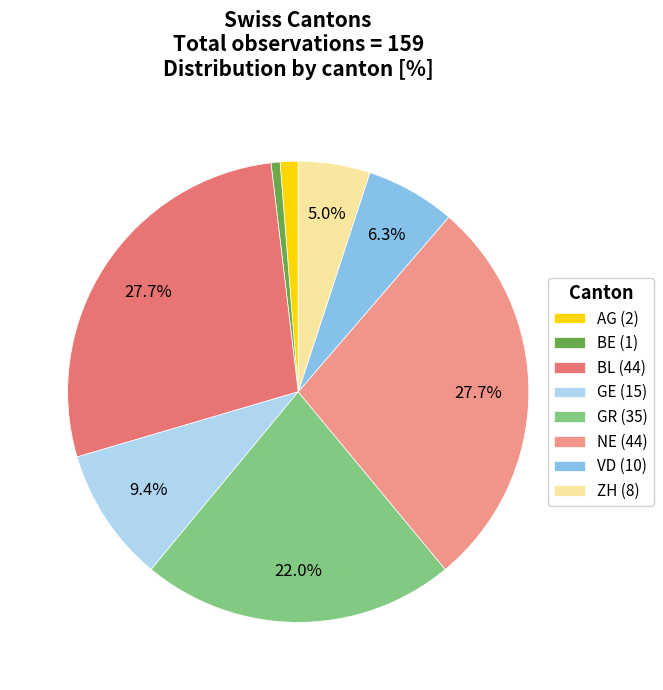

To the nearest percent, what percentage of the pie is BE?

1%